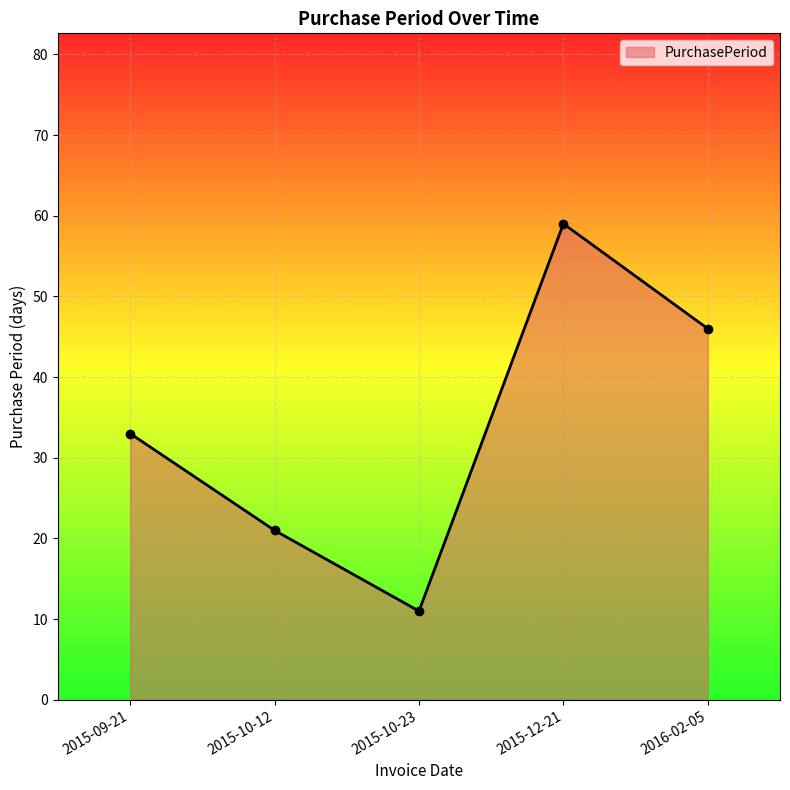

List the labels in order of value, largest first.

2015-12-21, 2016-02-05, 2015-09-21, 2015-10-12, 2015-10-23